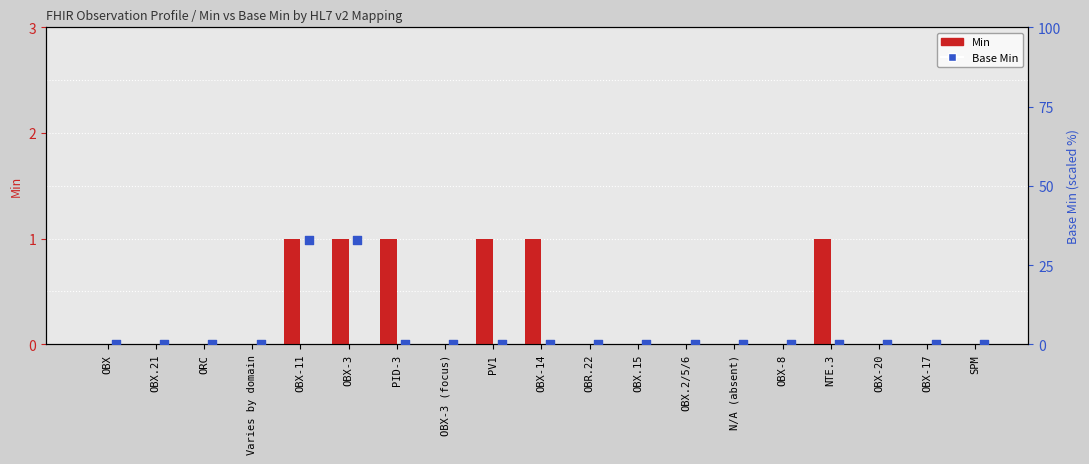

Which series has the largest total across all categories?

Base Min